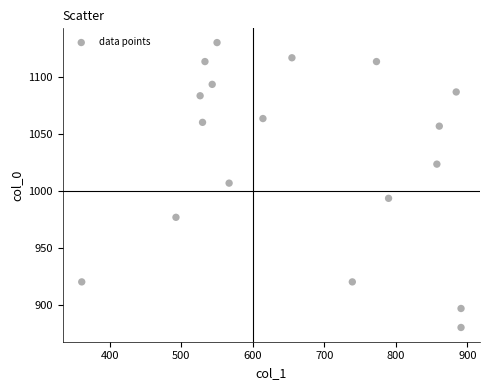

What is the range of Y values (max minus min)?

250.0